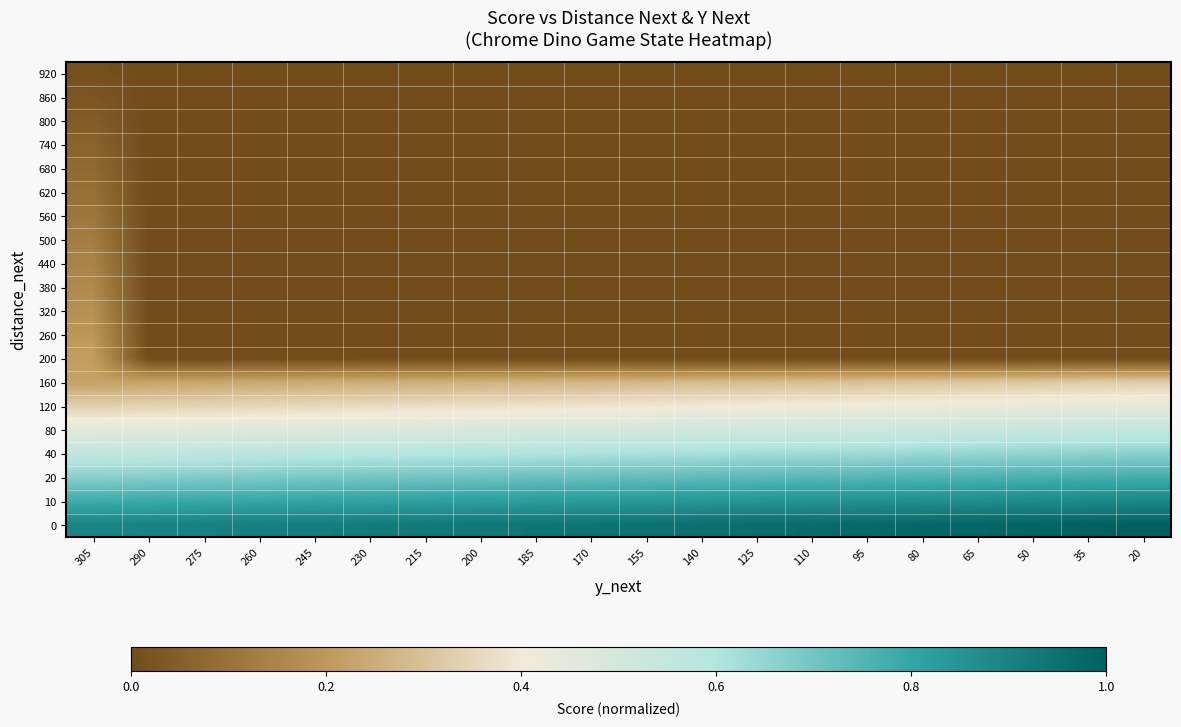

What is the maximum value shown in the chart?

1.0